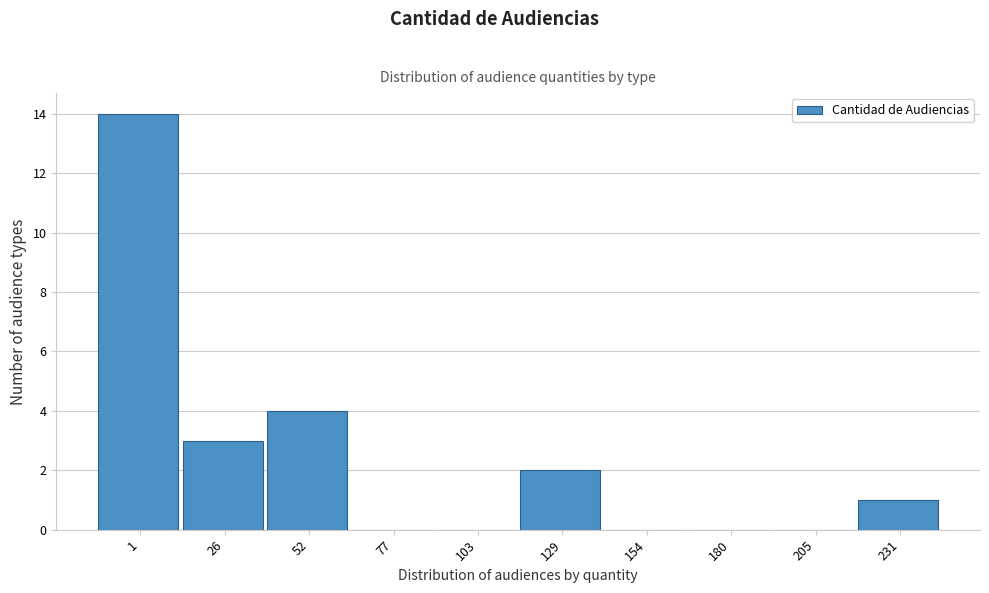

Reading left to right, what are all the values shown in this chart?

1=14	26=3	52=4	77=0	103=0	129=2	154=0	180=0	205=0	231=1